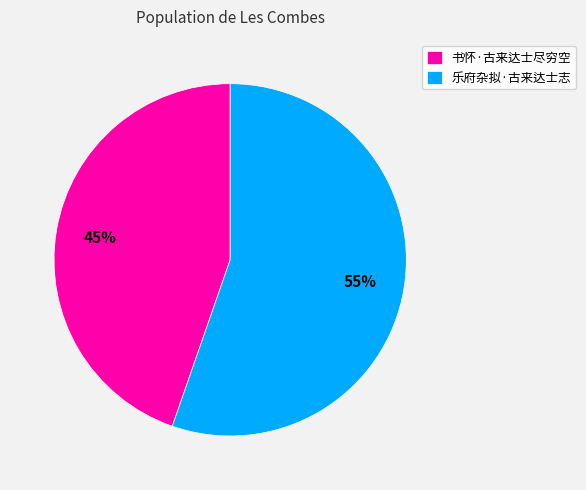

Does 乐府杂拟·古来达士志 account for over 50% of the chart?

Yes